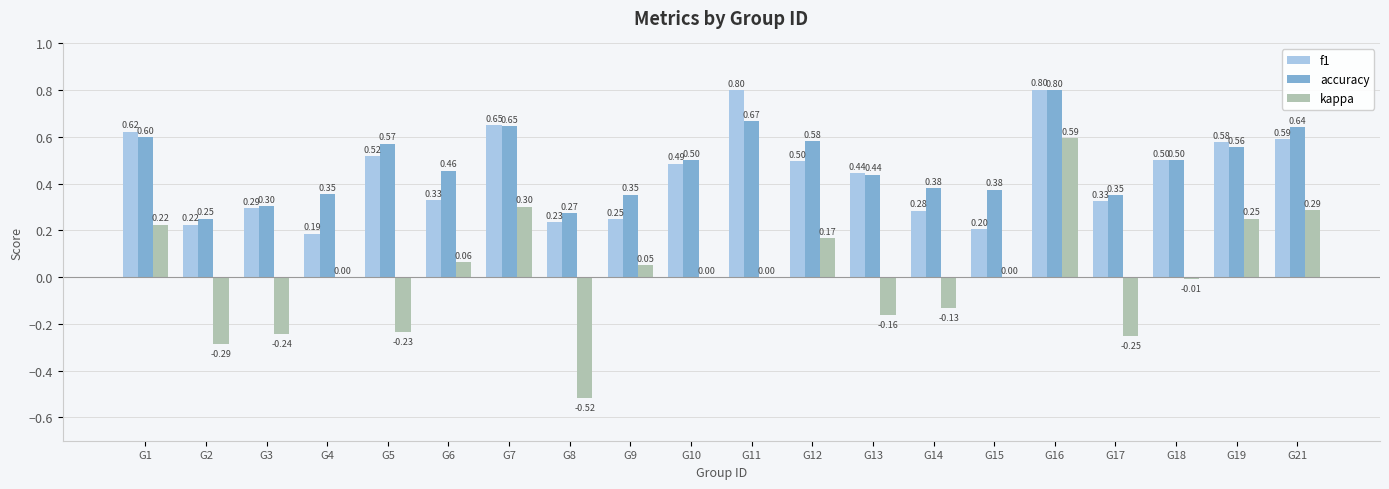

Count the number of categories in the chart.

20